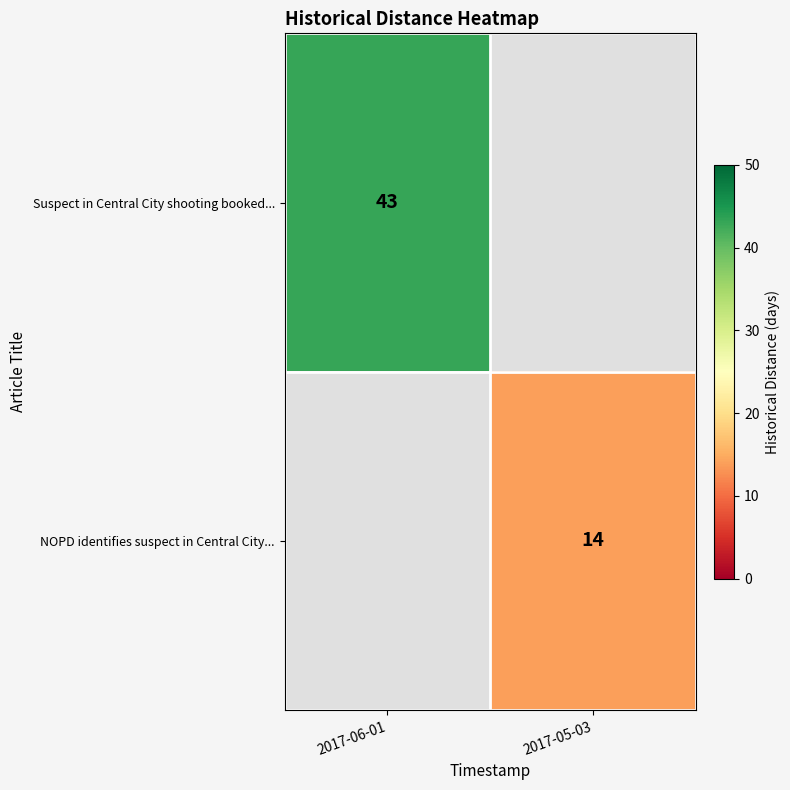

True or false: Suspect in Central City shooting booked... has a value of 43 at 2017-06-01.

True